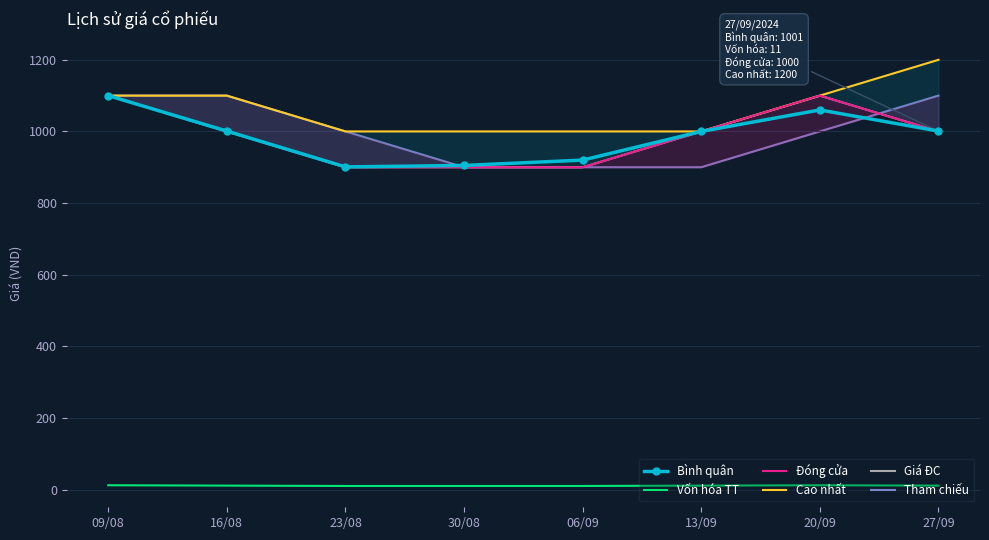

What is the value of the Vốn hóa TT point at the 6th from the left?

11